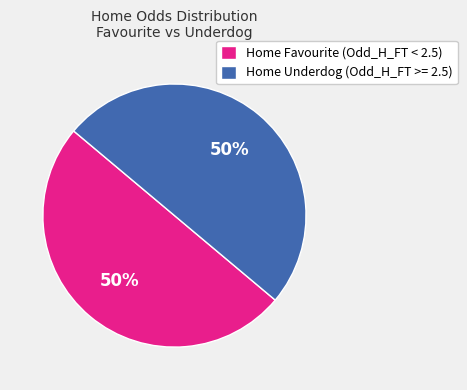

To the nearest percent, what is the average slice percentage?

50%